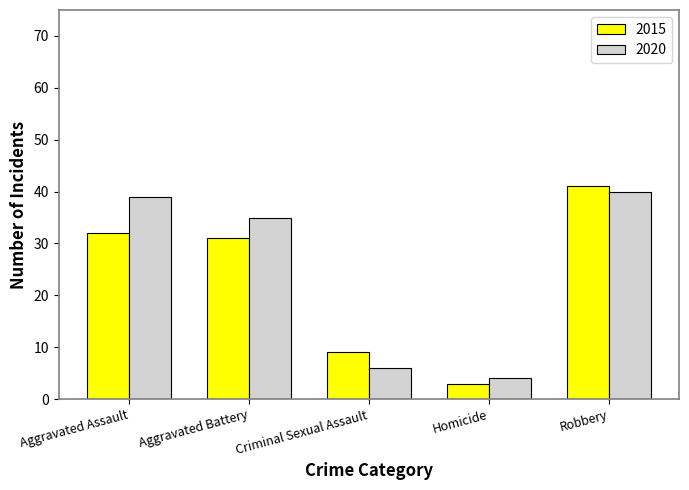

Which label corresponds to the smallest value in the chart?

Homicide